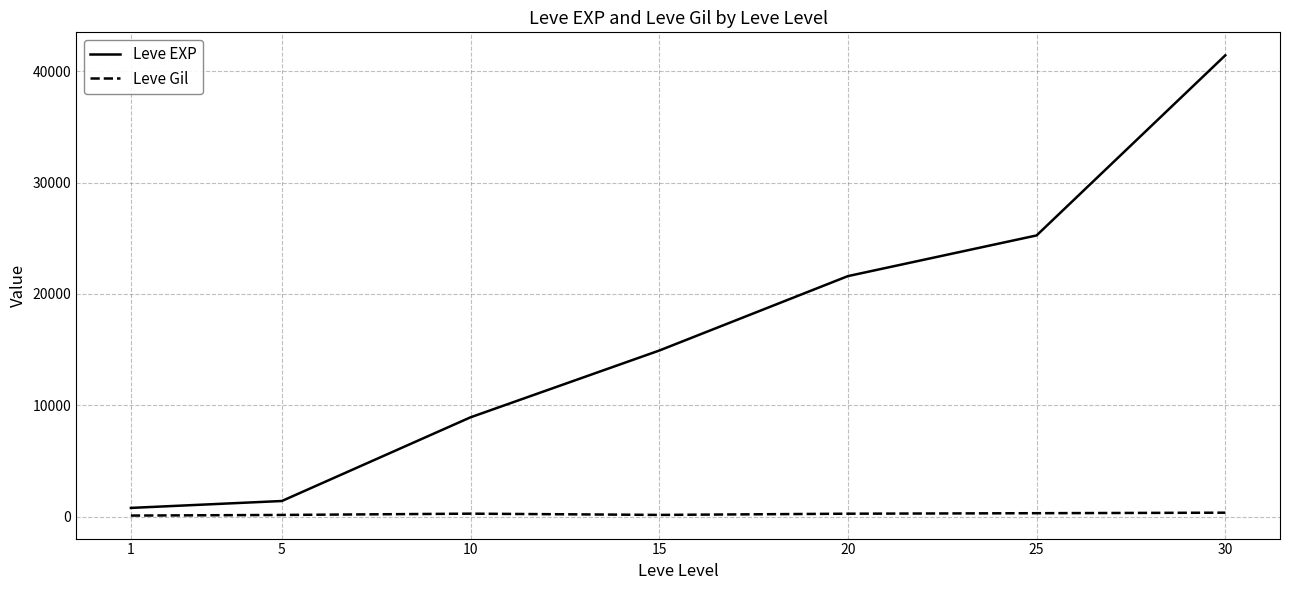

What are all the series names shown in the legend?

Leve EXP, Leve Gil